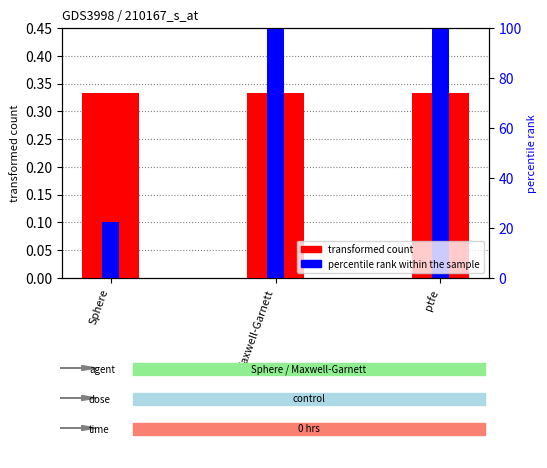

Is the value of percentile rank within the sample at ptfe greater than the value of transformed count at ptfe?

Yes